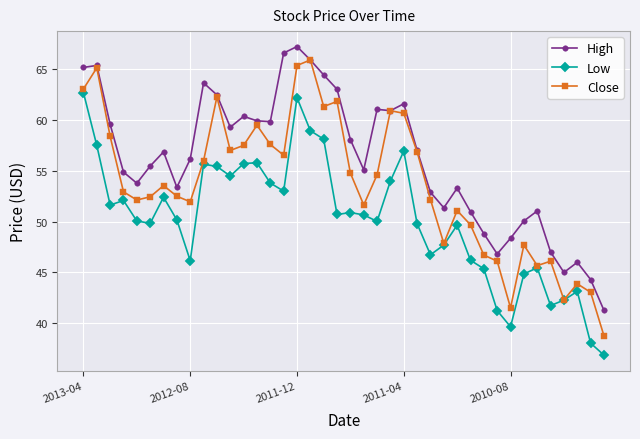

What is the difference between the maximum and second lowest values in the High series?

23.0